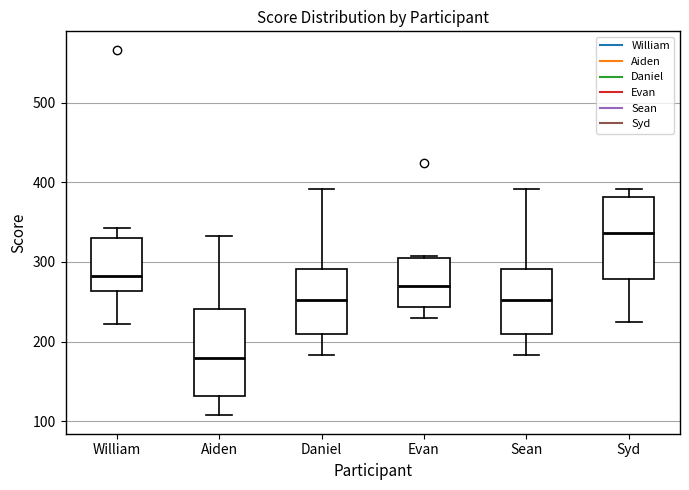

Where does the median line of the box for Sean sit on the y-axis? The values are not printed on the chart, so give them approximately, as read against the axis.

250